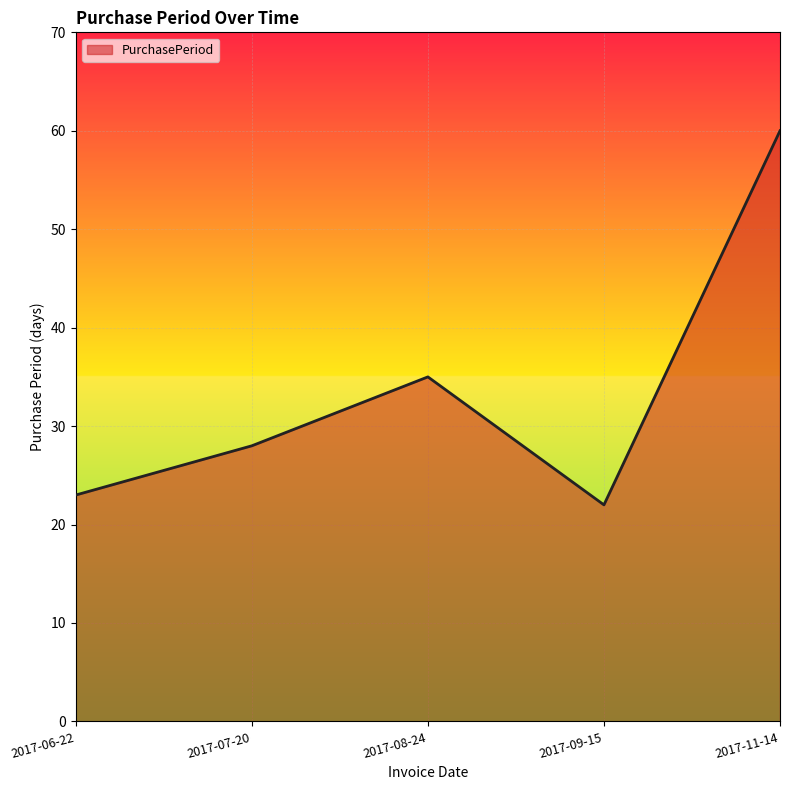

What position from the left is 2017-09-15?

4